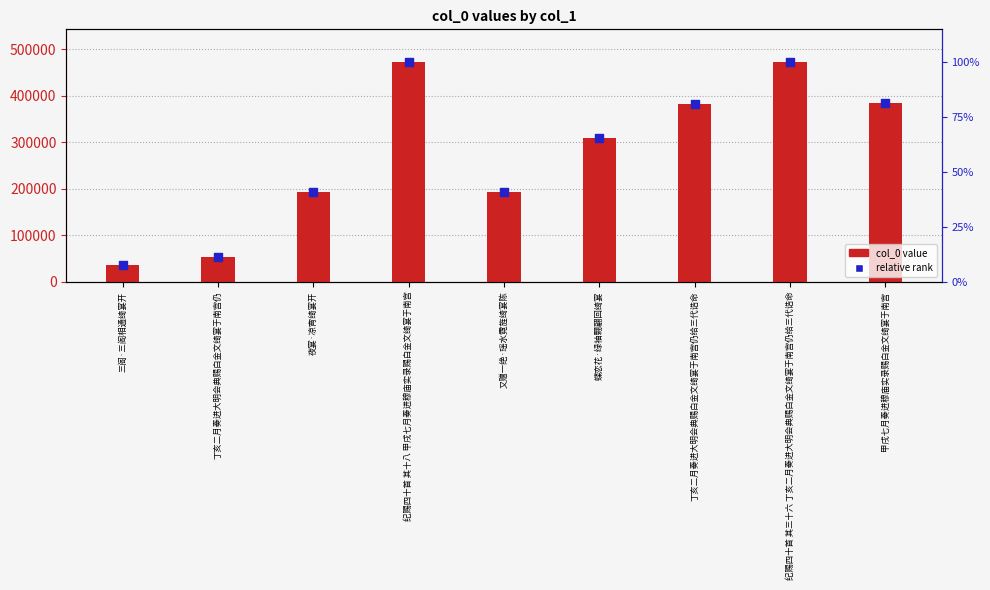

Which series has the largest total across all categories?

col_0 value